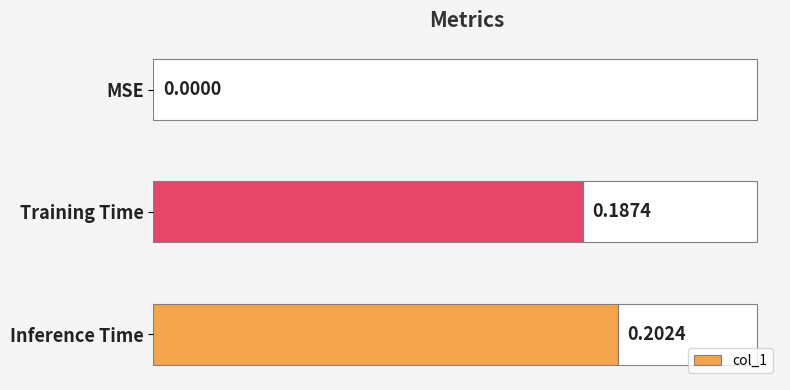

Which category has the highest value in the col_1 series?

Inference Time